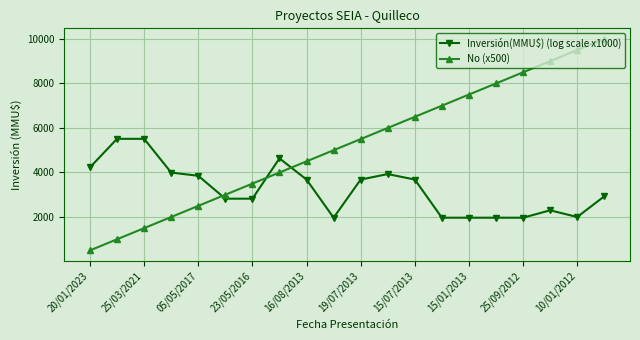

Rank the series by their maximum value, from lowest to highest.

Inversión(MMU$) (log scale x1000), No (x500)